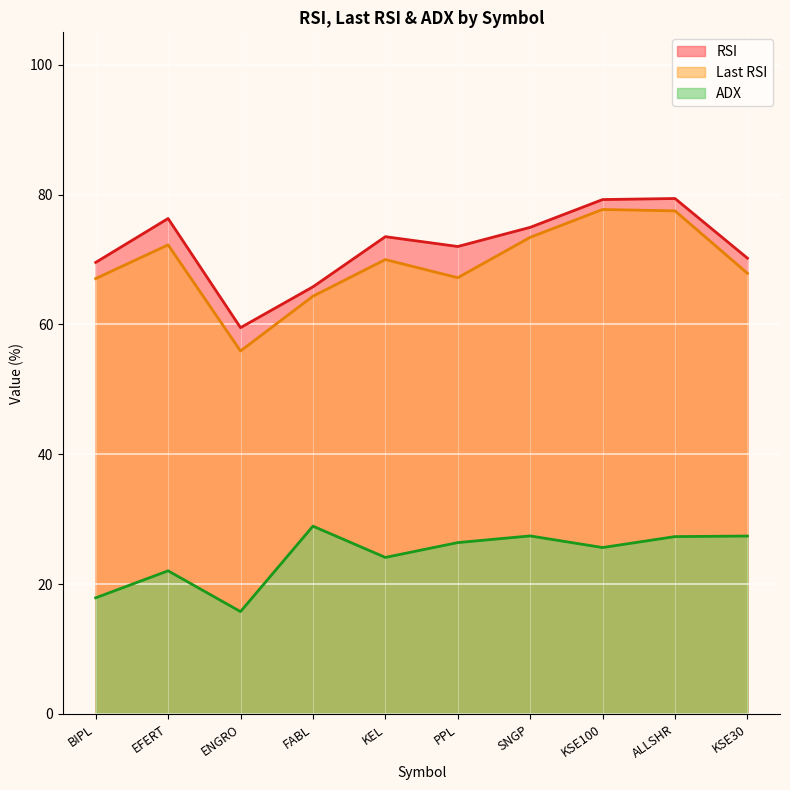

List the labels in order of ADX value, smallest first.

ENGRO, BIPL, EFERT, KEL, KSE100, PPL, ALLSHR, KSE30, SNGP, FABL